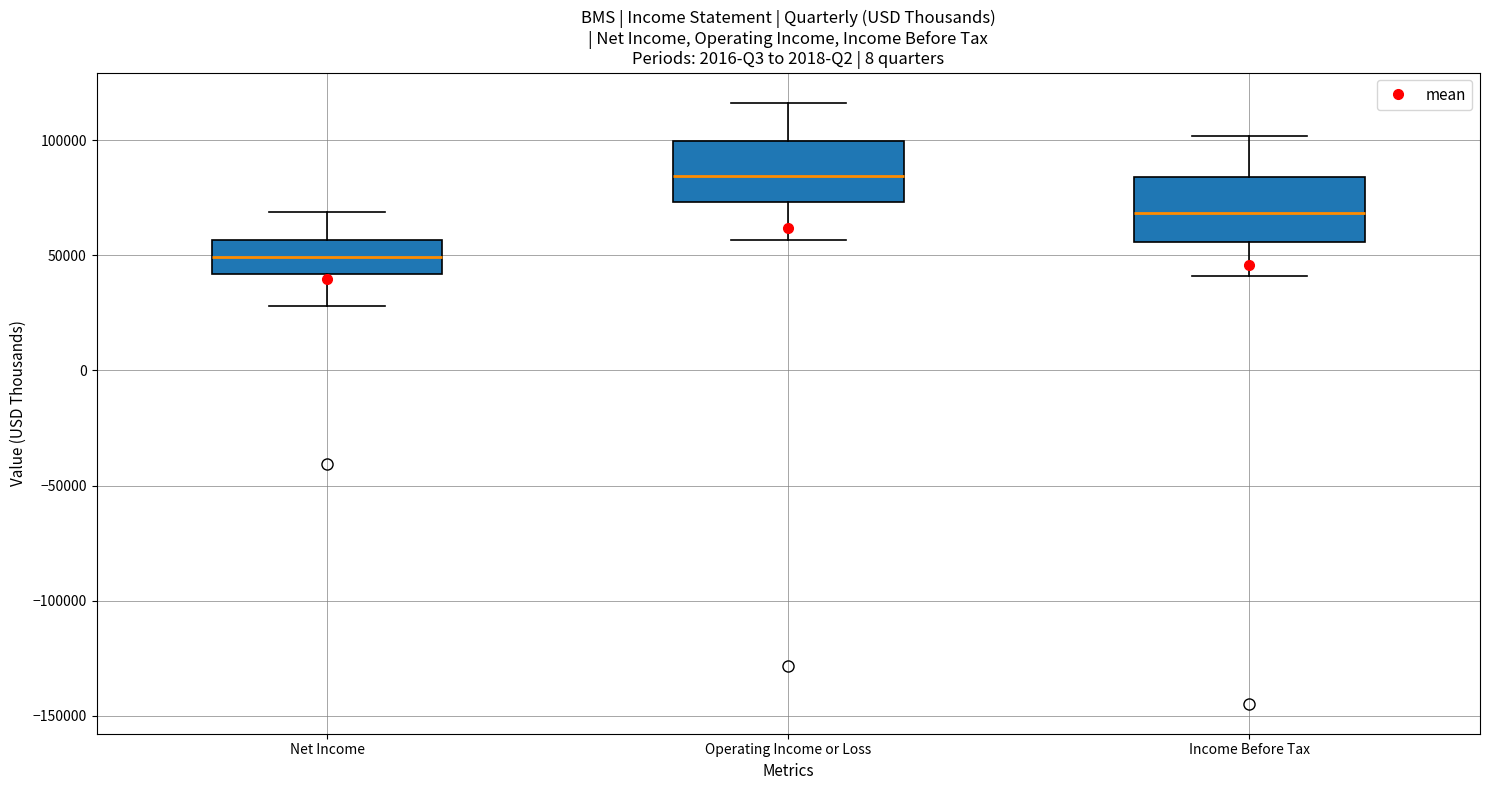

Which box has the lowest median line?

Net Income